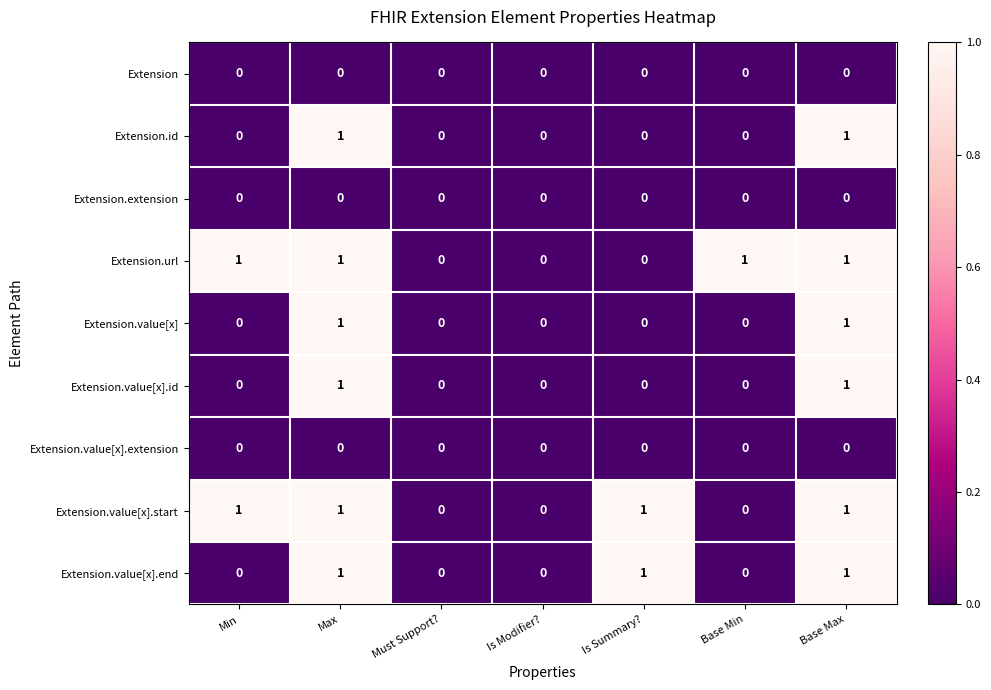

Is it true that Extension.value[x].start equals 0 at Max?

False